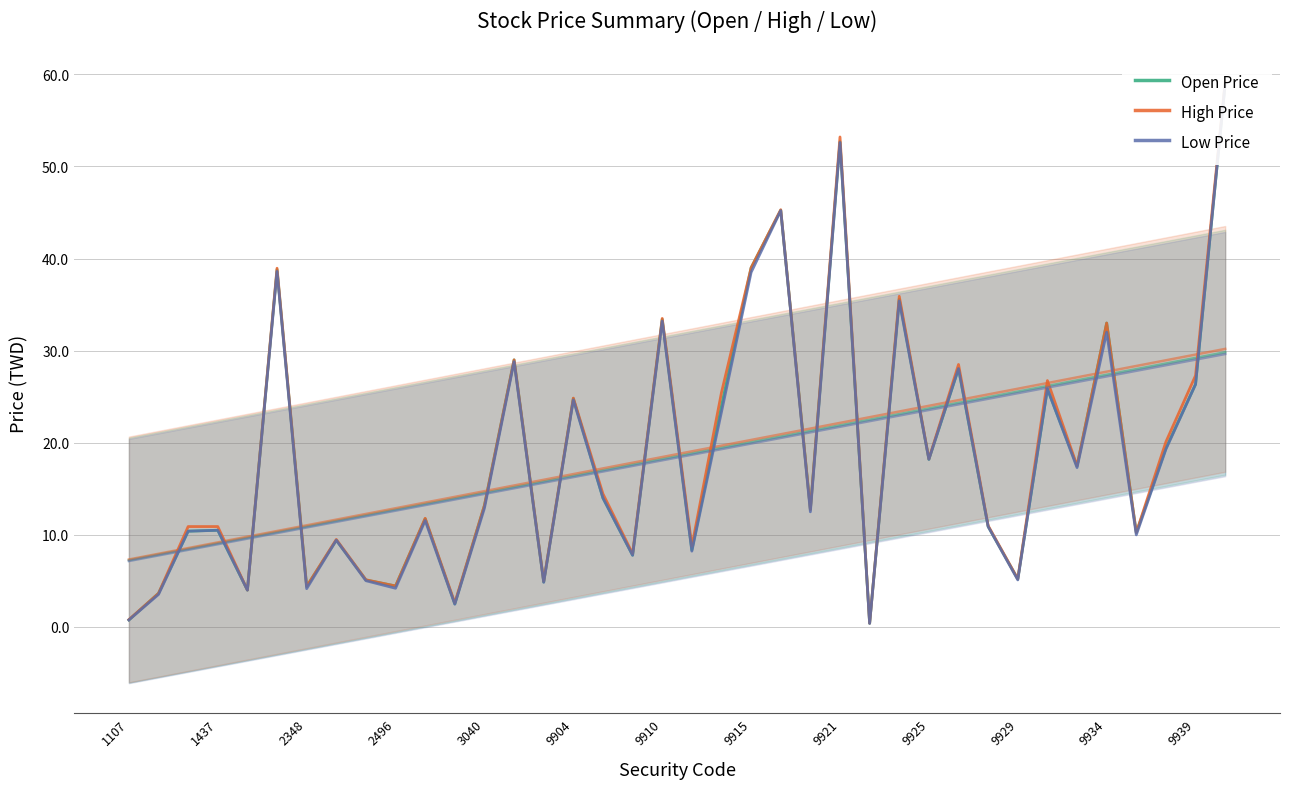

Between 9929 and 24, which series saw the biggest shift?

High Price